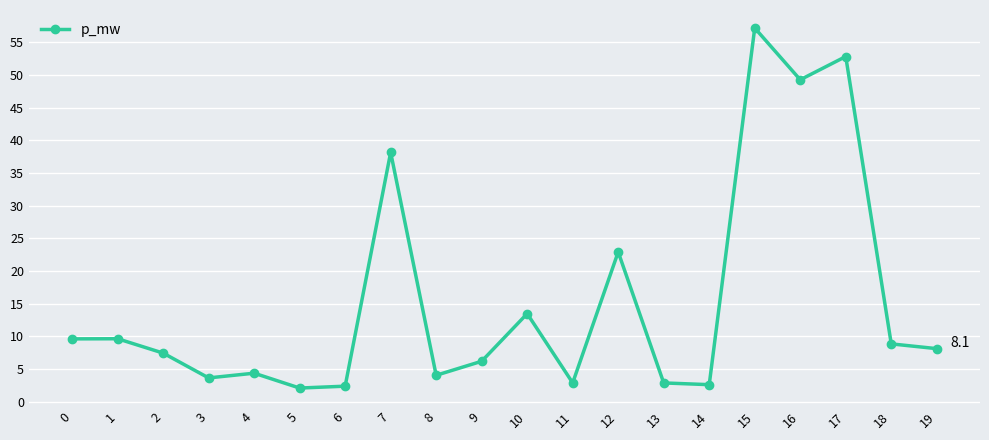

What is the sum of all values?

308.3